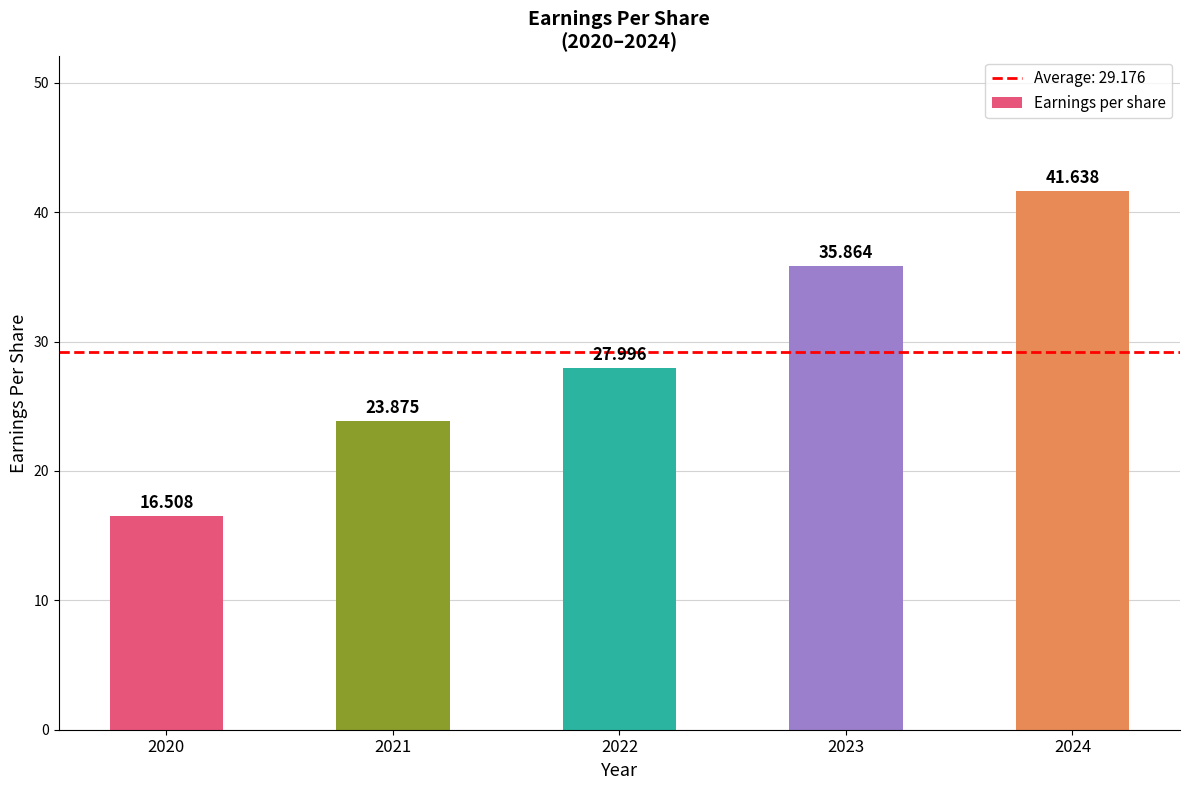

At which category does the chart reach its minimum across all series?

2020